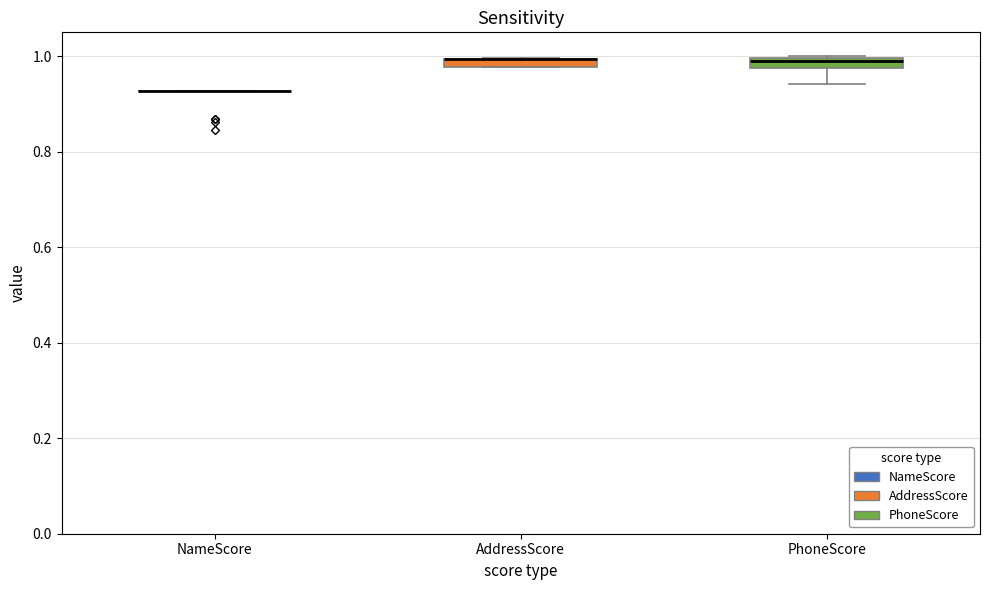

Where is the upper edge of the box for AddressScore on the y-axis? The values are not printed on the chart, so give them approximately, as read against the axis.

1.00